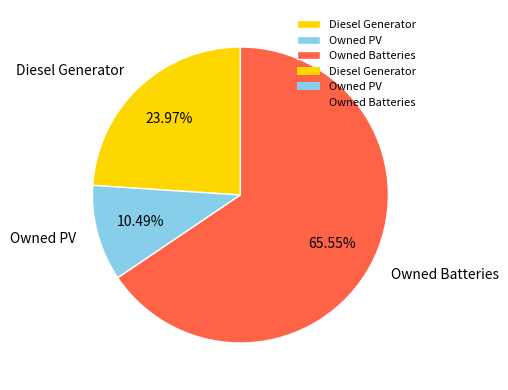

How many slices are in this pie chart?

3